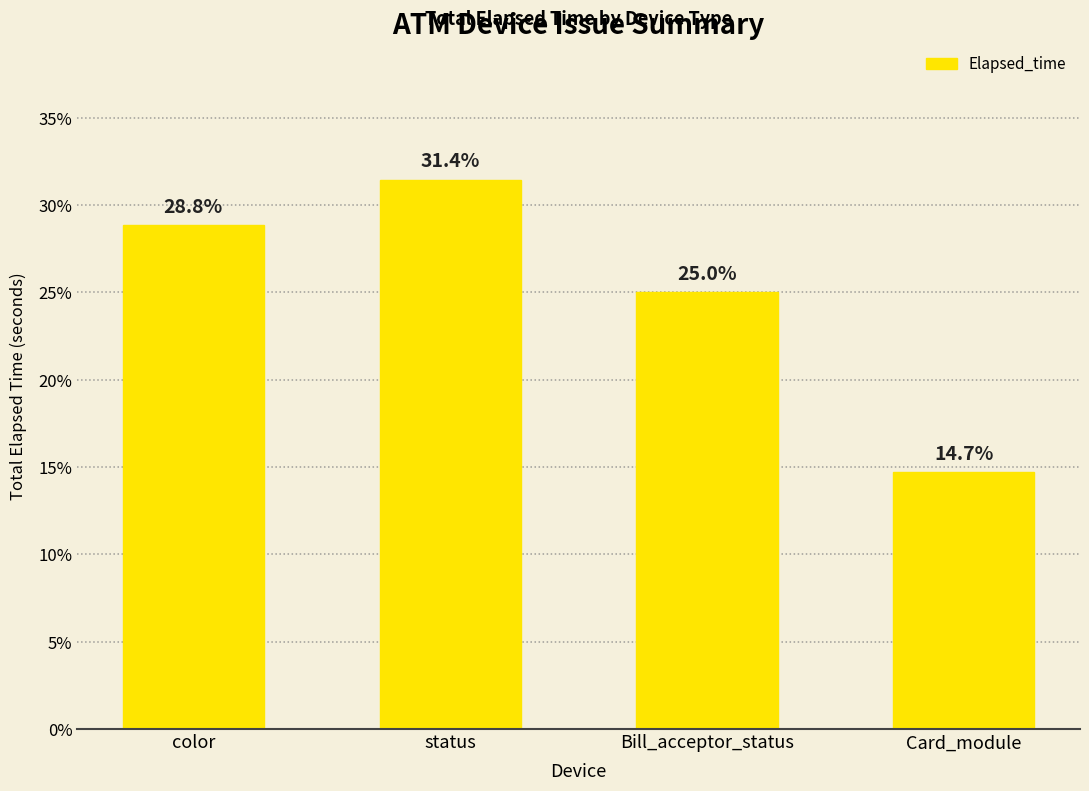

What is the sum of all values?

100.0